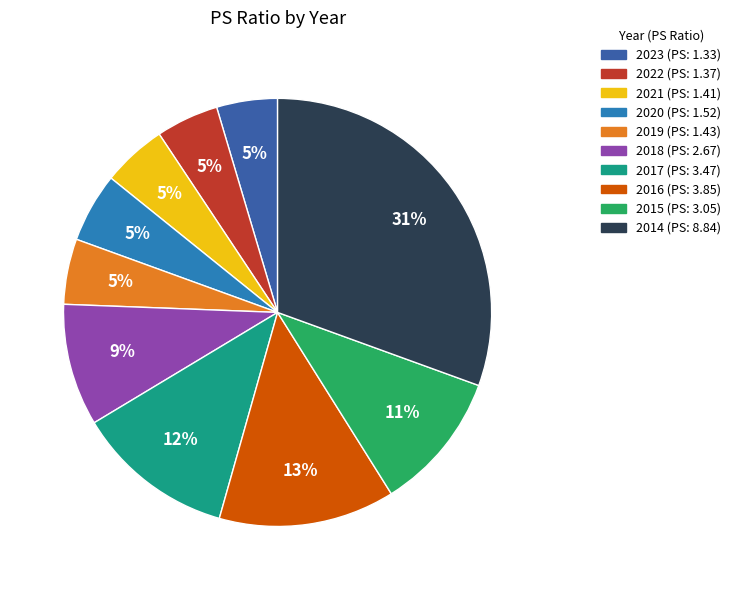

Between 2015 and 2016, which is larger?

2016